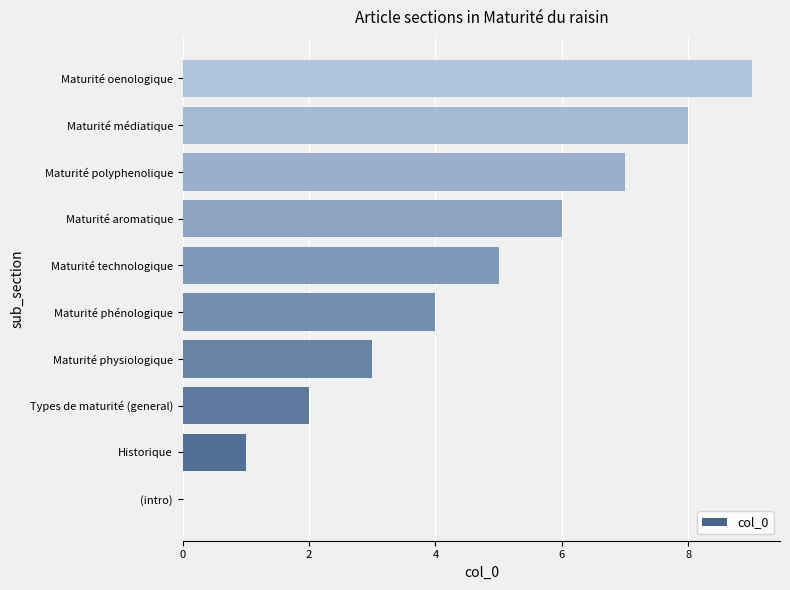

Count the values in the range 2 to 7.

6